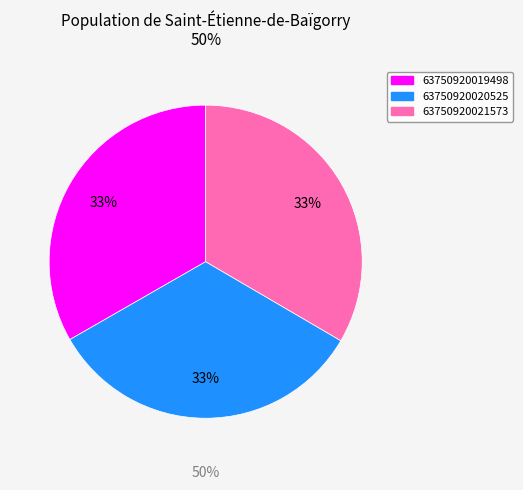

The 63750920020525 slice represents 25% of the pie. True or false?

False